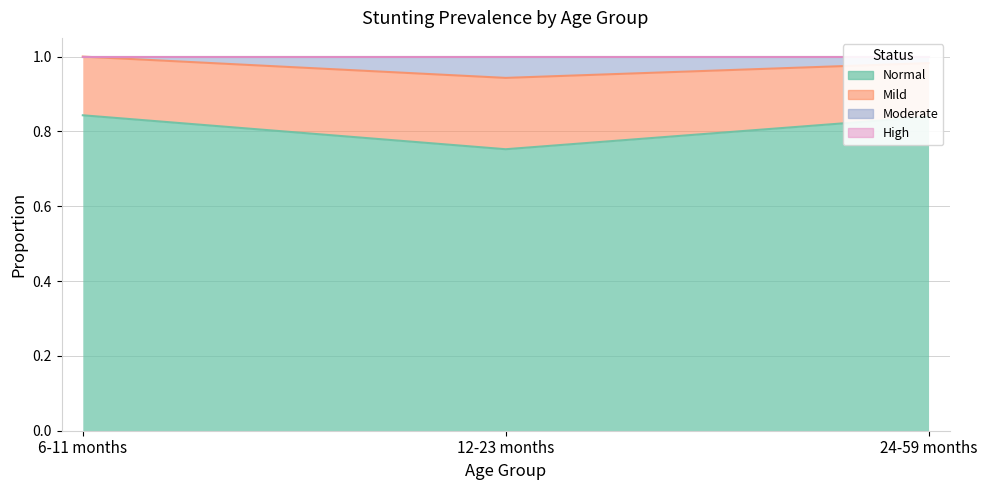

Between 12-23 months and 6-11 months, which is larger?

6-11 months